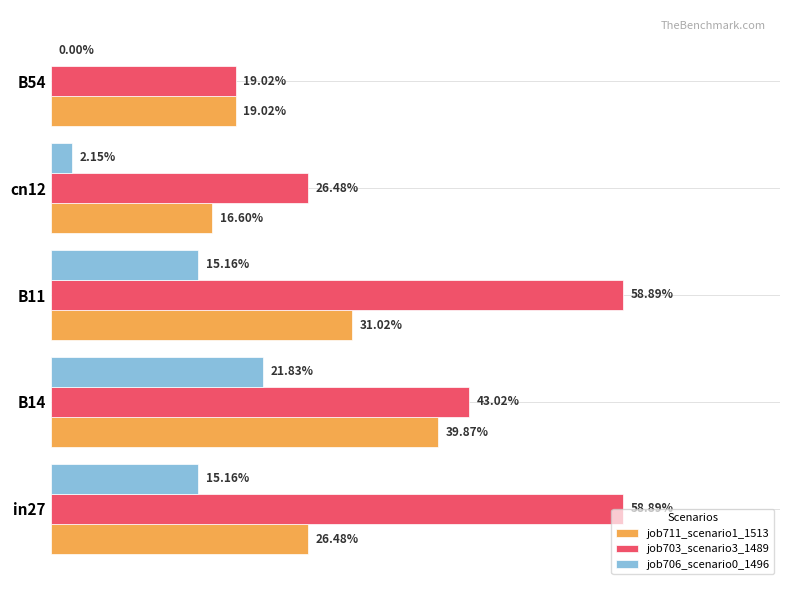

What is the average value of the job711_scenario1_1513 series?

0.3